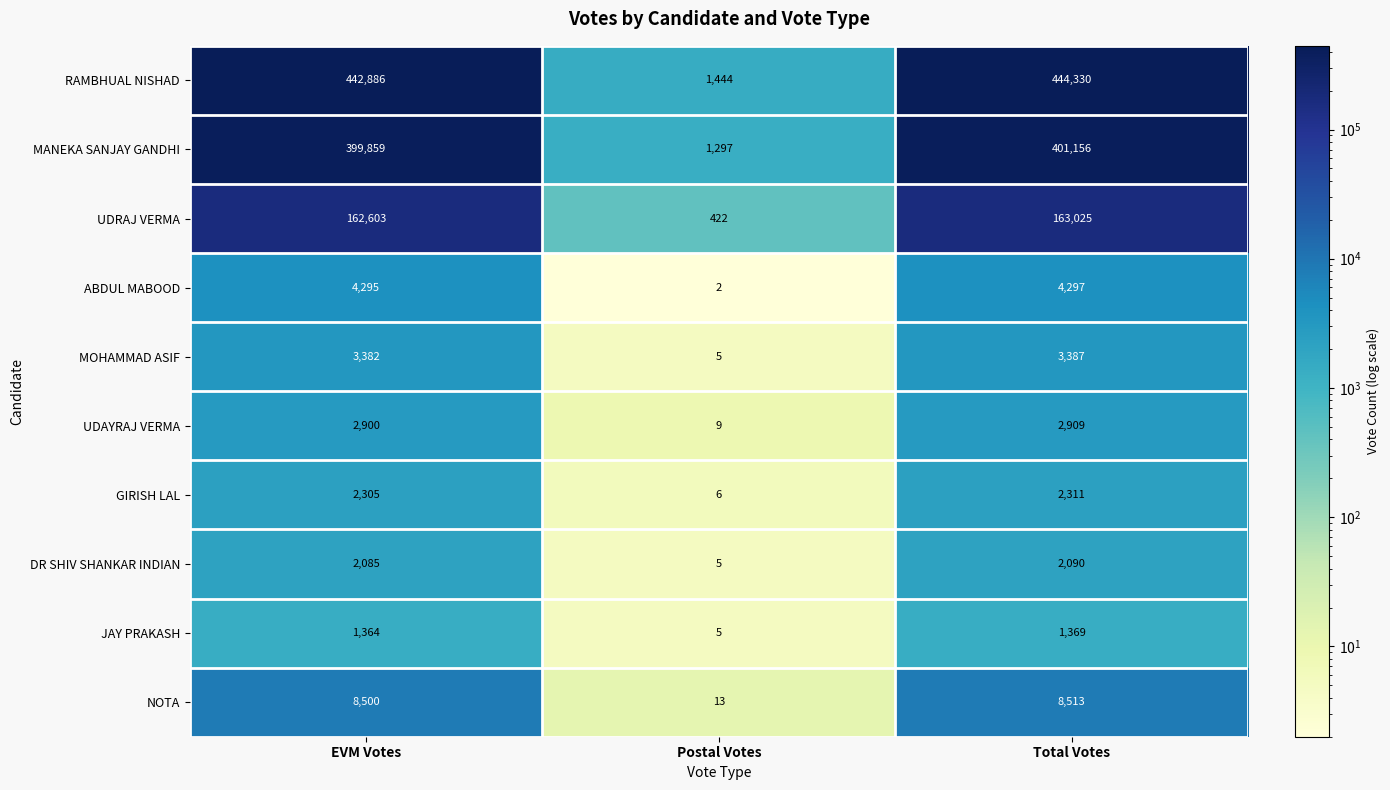

How many values in the NOTA series are below 8500?

1